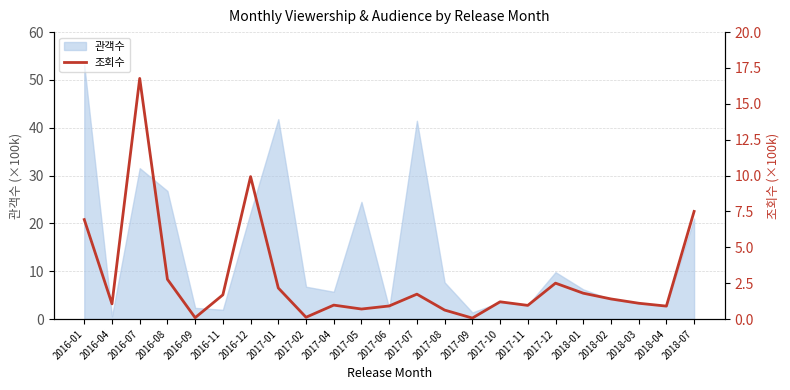

What is the sum of all values?

63.9